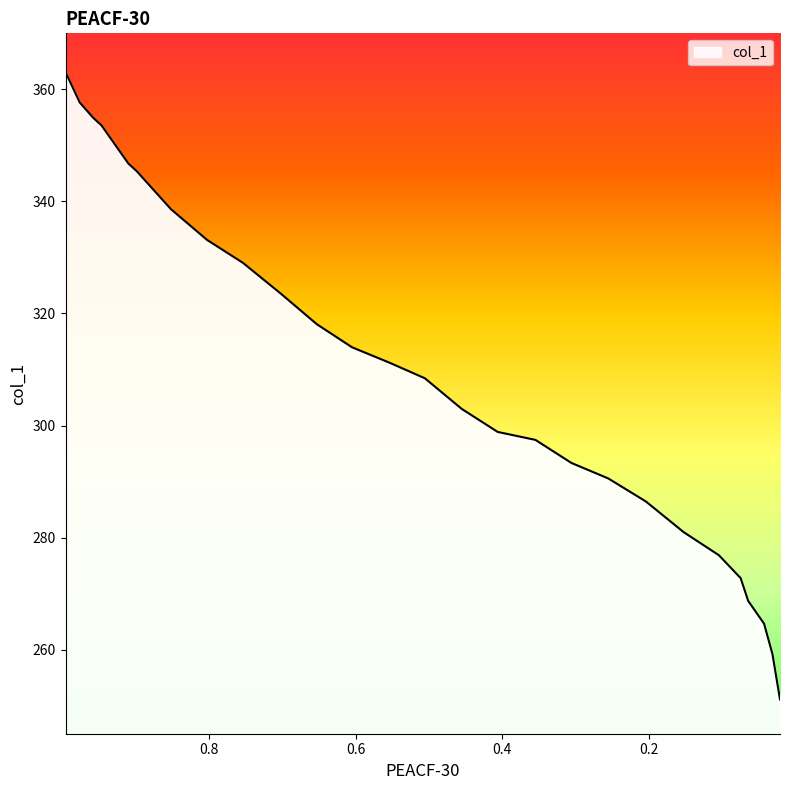

Which has a higher value, 0.9764 or 0.0209?

0.9764